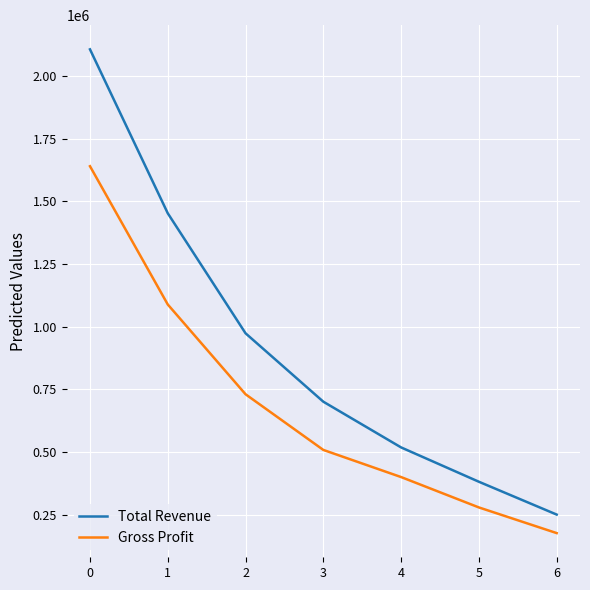

How many categories are shown in the chart?

7